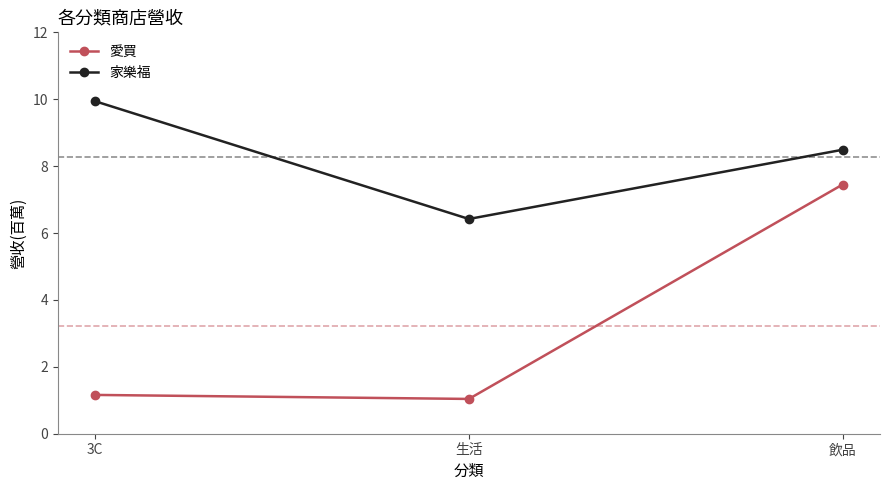

What is the average value of the 愛買 series?

3.2